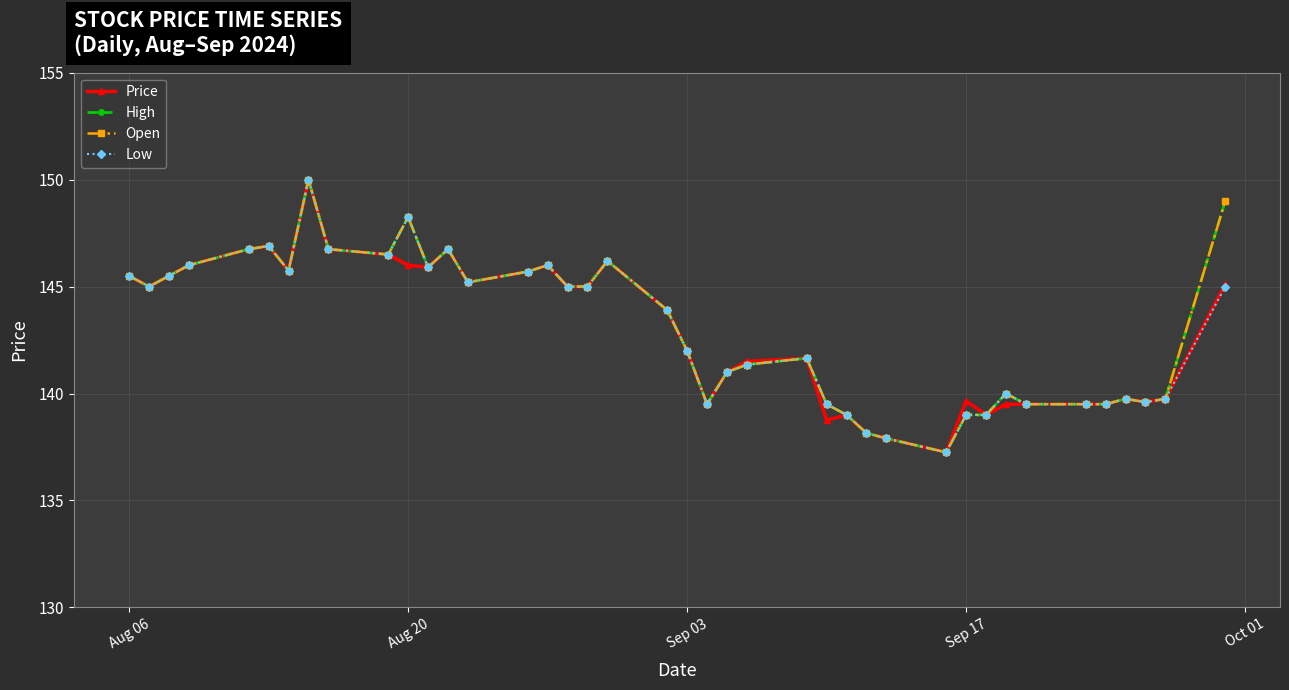

Is this an area chart (filled region under the line)?

No